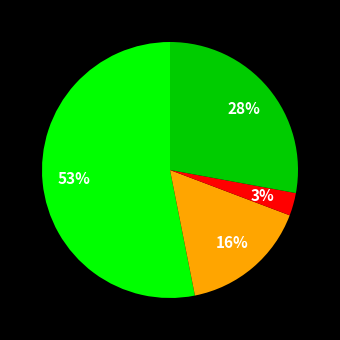

To the nearest percent, what is the average slice percentage?

25%